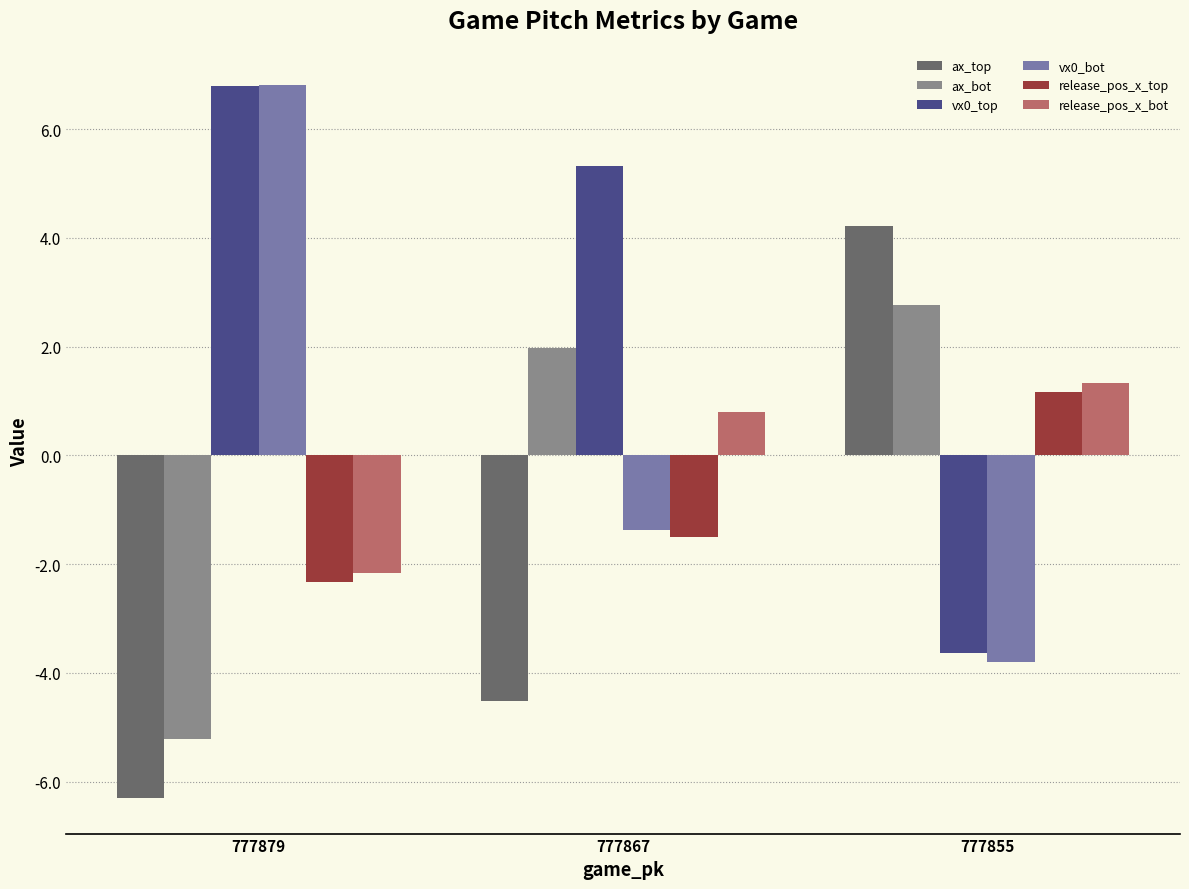

What is the value of the vx0_top bar at the 1st from the left?

6.8